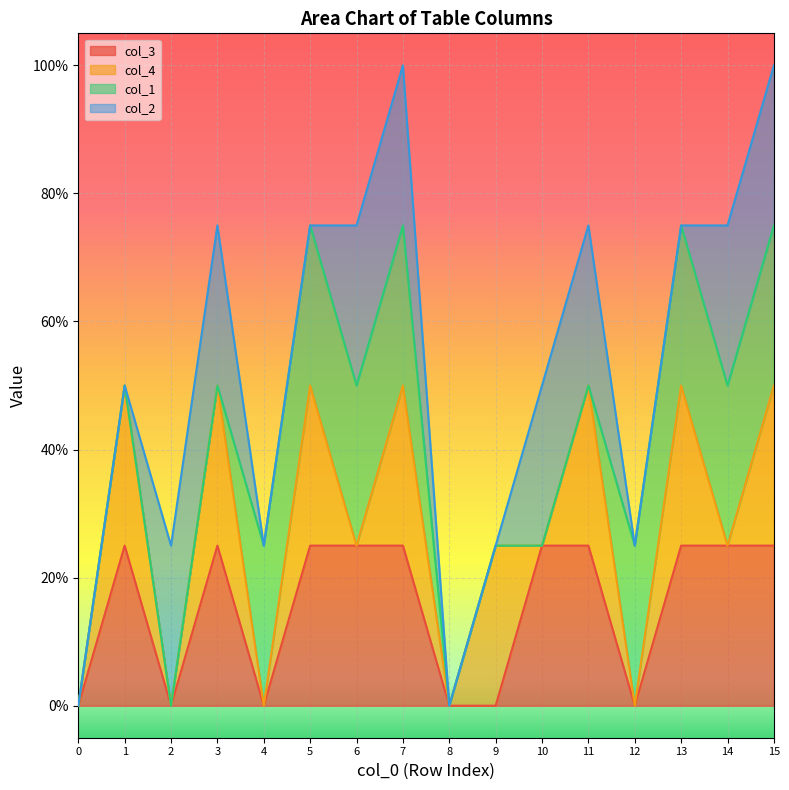

What is the value of the col_3 point at the 15th from the left?

1